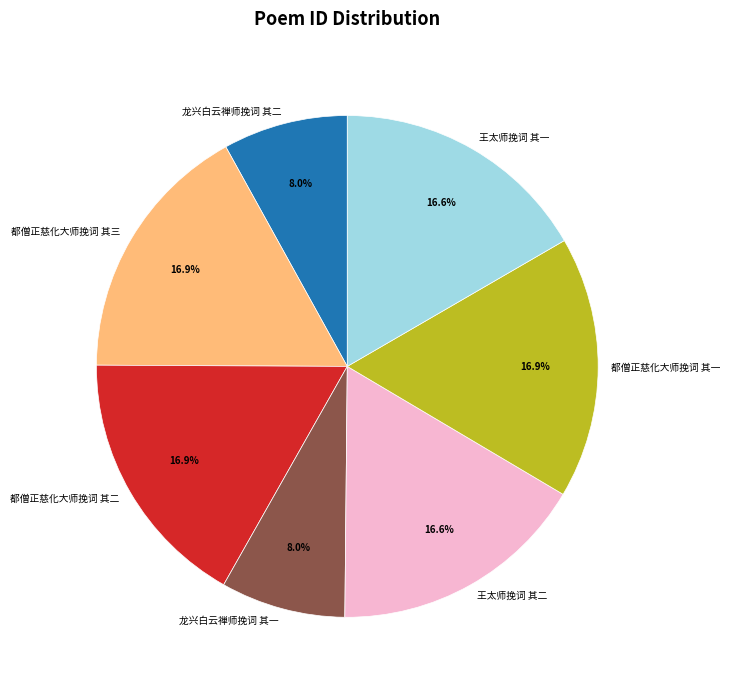

Do 都僧正慈化大师挽词 其一 and 都僧正慈化大师挽词 其三 together represent more than half of the pie?

No